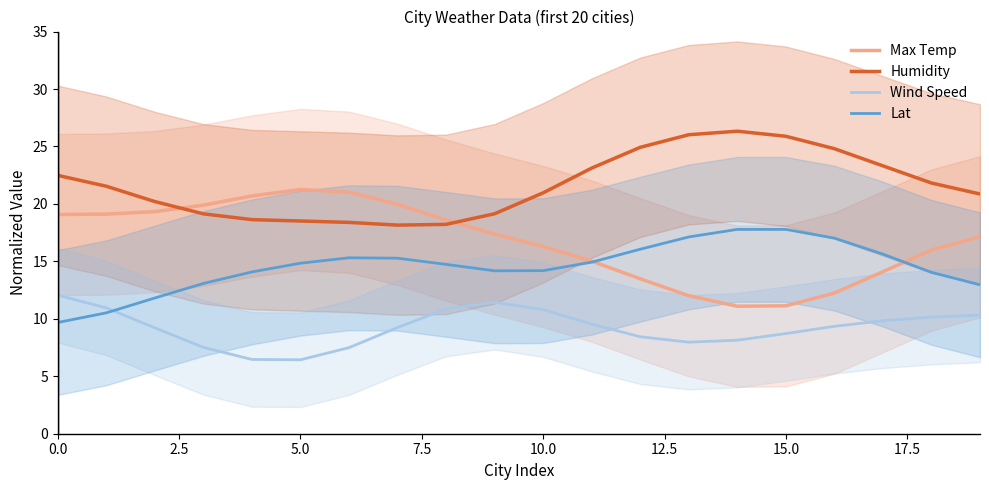

What is the difference between the highest and lowest values at 13?

18.1